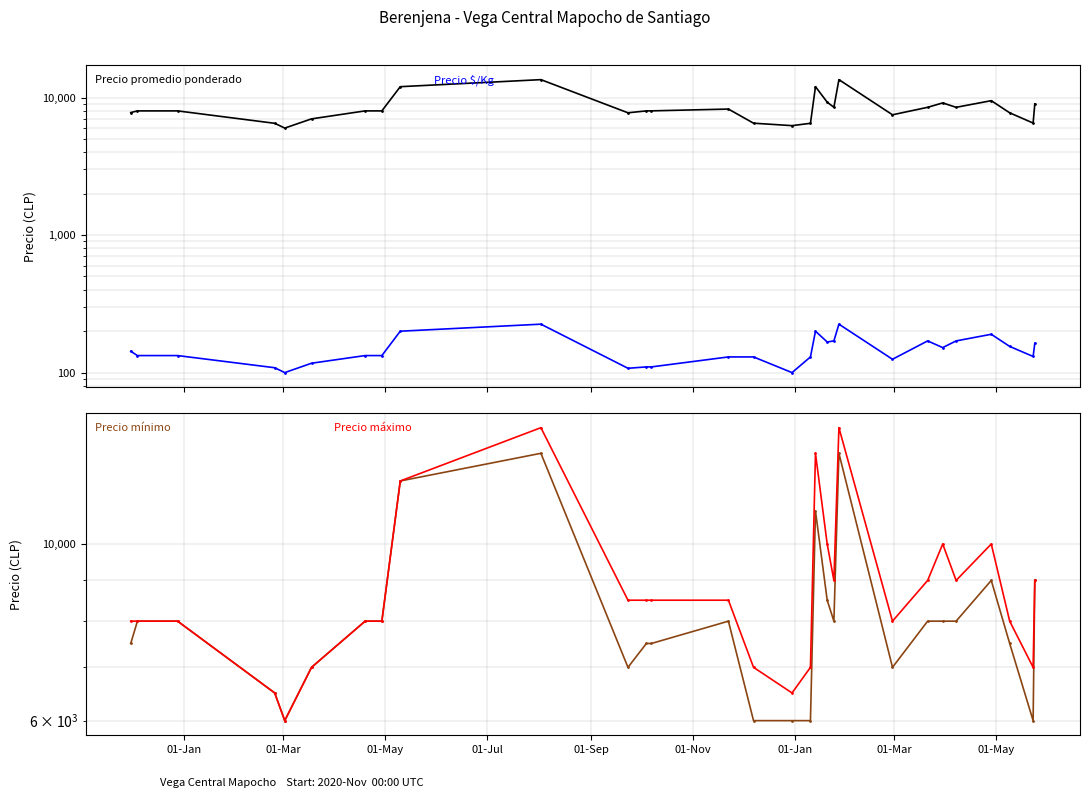

What is the label of the 3rd point from the left?

01-May